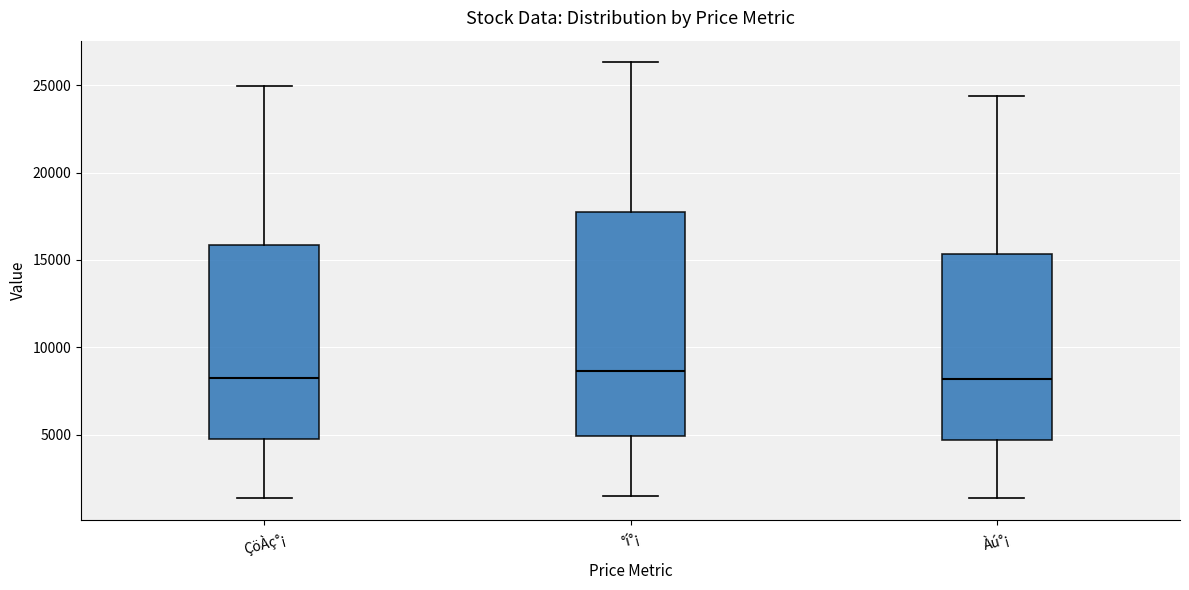

Which box is the tallest, from its lower edge to its upper edge?

°í°¡